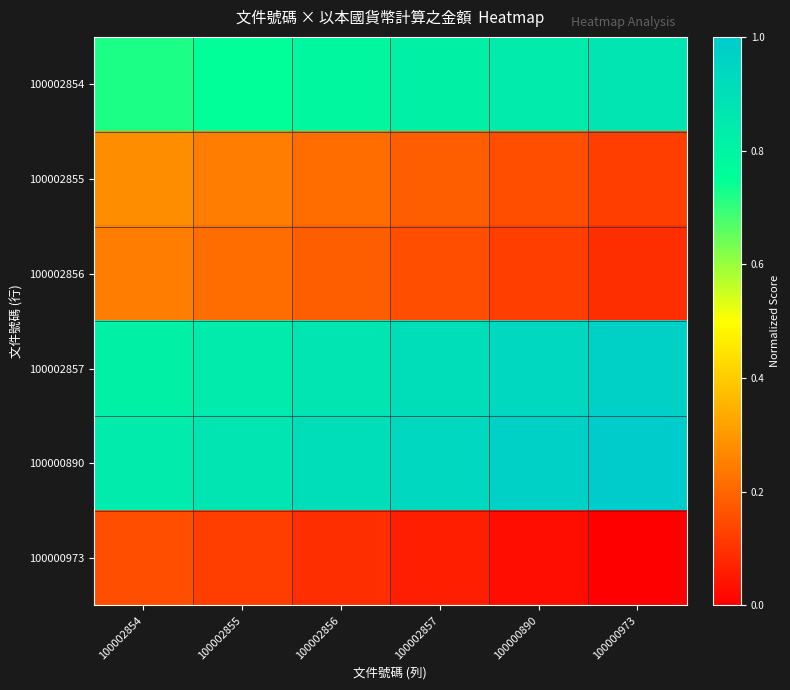

Reading left to right, extract all data points from this chart.

100002854: 100002854=0.7	100002855=0.8	100002856=0.8	100002857=0.8	100000890=0.8	100000973=0.9
100002855: 100002854=0.3	100002855=0.2	100002856=0.2	100002857=0.2	100000890=0.2	100000973=0.1
100002856: 100002854=0.2	100002855=0.2	100002856=0.2	100002857=0.2	100000890=0.1	100000973=0.1
100002857: 100002854=0.8	100002855=0.8	100002856=0.9	100002857=0.9	100000890=0.9	100000973=1.0
100000890: 100002854=0.8	100002855=0.9	100002856=0.9	100002857=0.9	100000890=1.0	100000973=1.0
100000973: 100002854=0.2	100002855=0.1	100002856=0.1	100002857=0.1	100000890=0.0	100000973=0.0